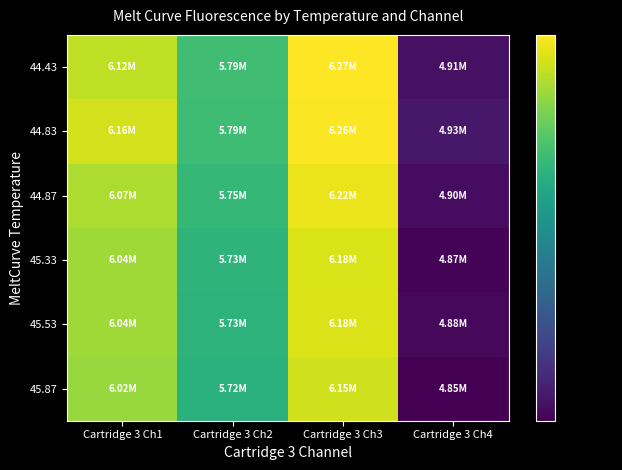

Reading left to right, what are all the values shown in this chart?

44.43: Cartridge 3 Ch1=6116721	Cartridge 3 Ch2=5793628	Cartridge 3 Ch3=6266276	Cartridge 3 Ch4=4911371
44.83: Cartridge 3 Ch1=6155308	Cartridge 3 Ch2=5790976	Cartridge 3 Ch3=6258877	Cartridge 3 Ch4=4934037
44.87: Cartridge 3 Ch1=6072648	Cartridge 3 Ch2=5753185	Cartridge 3 Ch3=6218917	Cartridge 3 Ch4=4895839
45.33: Cartridge 3 Ch1=6044918	Cartridge 3 Ch2=5730754	Cartridge 3 Ch3=6176305	Cartridge 3 Ch4=4868426
45.53: Cartridge 3 Ch1=6039754	Cartridge 3 Ch2=5726345	Cartridge 3 Ch3=6179629	Cartridge 3 Ch4=4880446
45.87: Cartridge 3 Ch1=6022758	Cartridge 3 Ch2=5715444	Cartridge 3 Ch3=6150612	Cartridge 3 Ch4=4854745